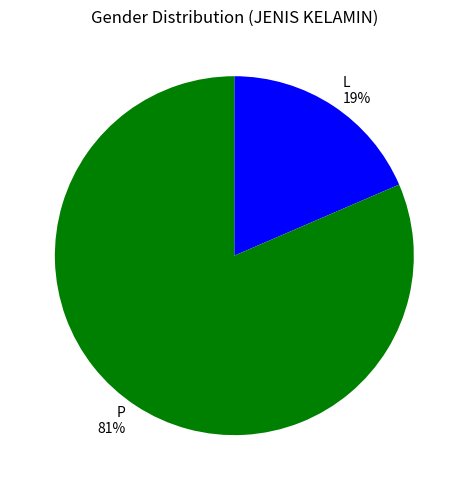

The P slice represents 89% of the pie. True or false?

False